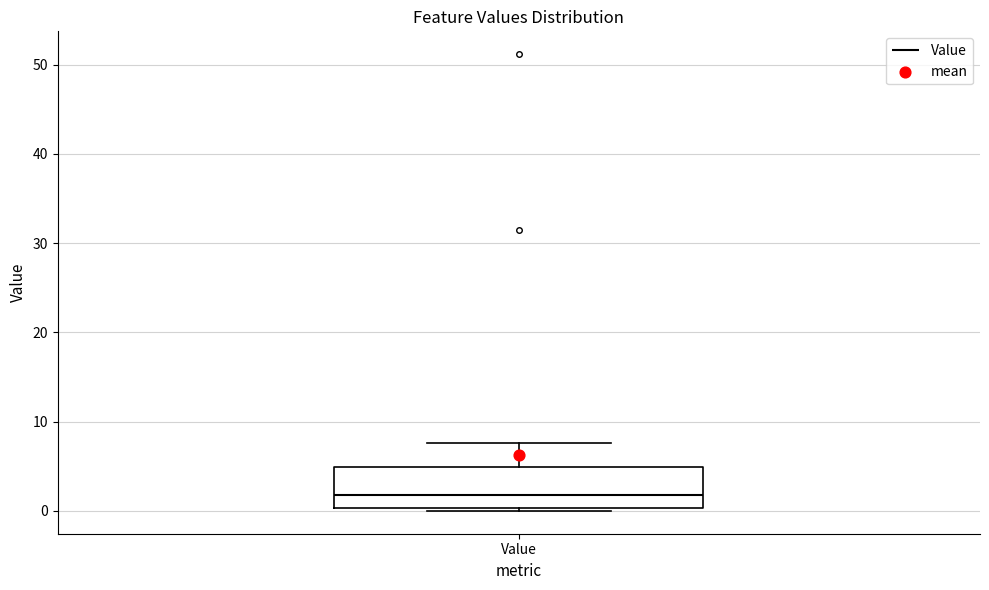

Transcribe this box plot: give where the median line is, the range the box spans, and where the two whiskers end, as read against the y-axis. The values are not printed on the chart, so give them approximately, as read against the axis.

median 2, box 0 to 5, whiskers 0 (just below the box's lower edge) to 8